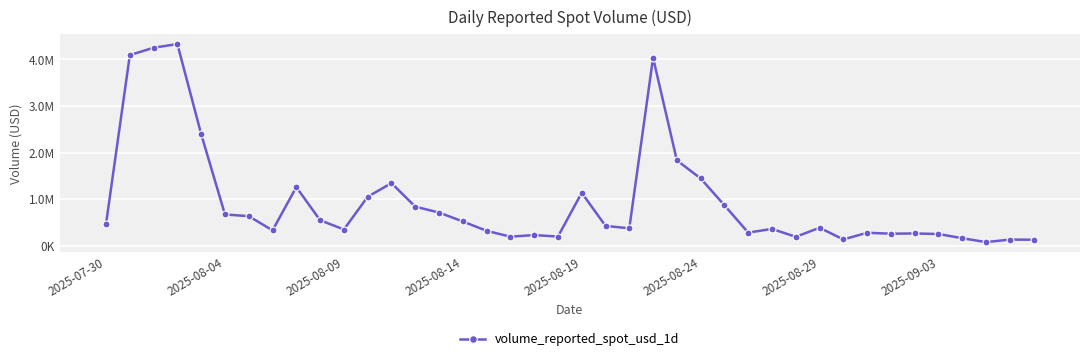

Does the chart have visible grid lines?

Yes